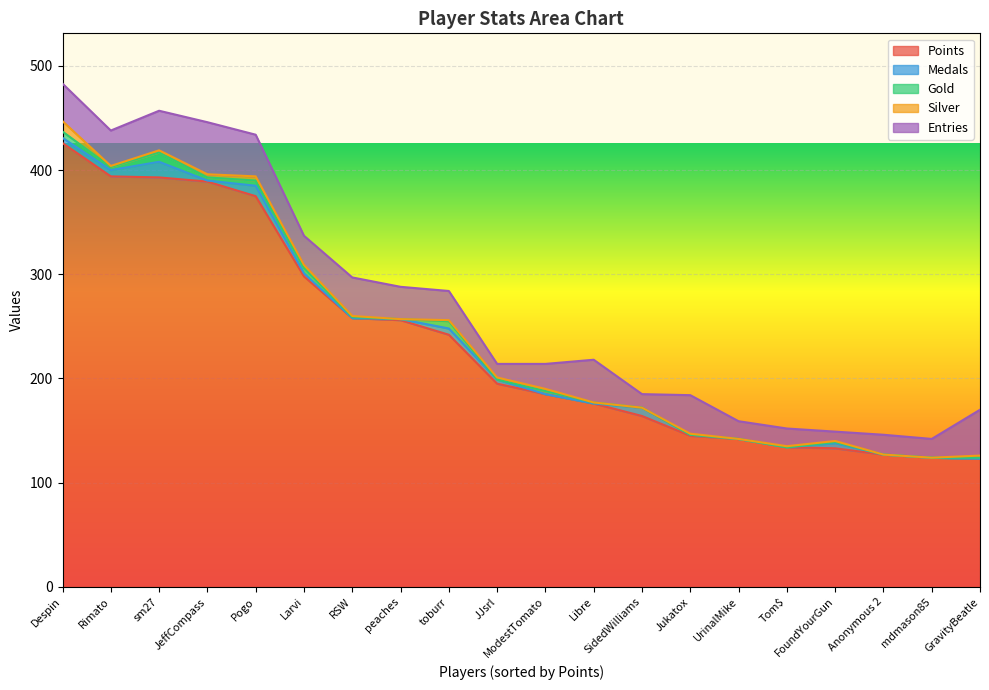

True or false: Gold has a value of -3 at mdmason85.

False